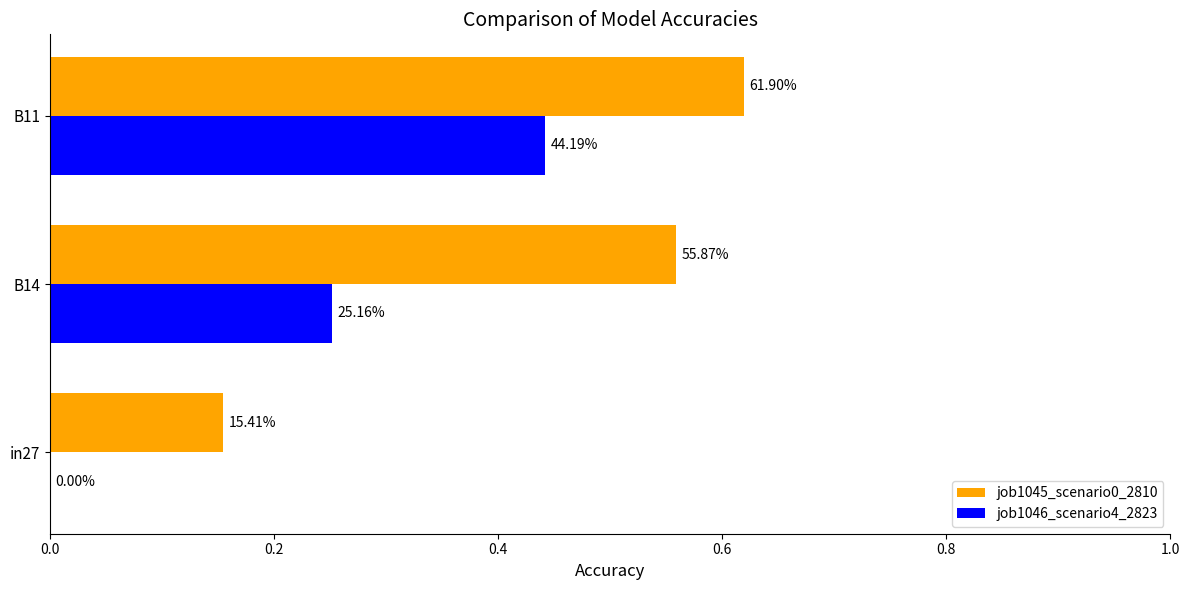

What is the highest value of the job1045_scenario0_2810 series?

0.6